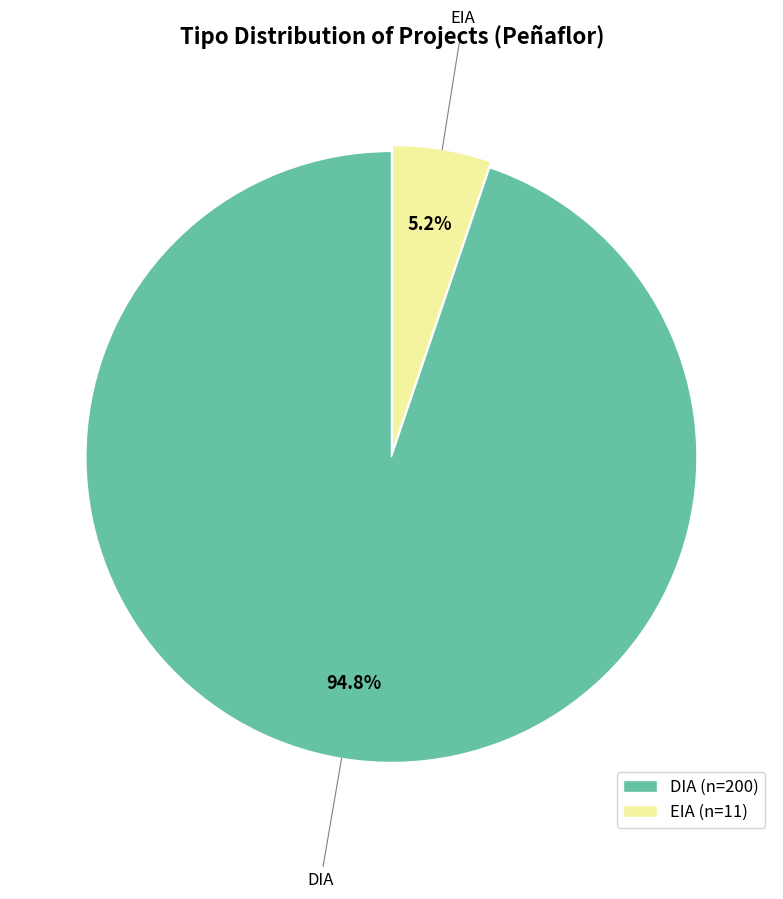

Rank the categories by value from lowest to highest.

EIA, DIA